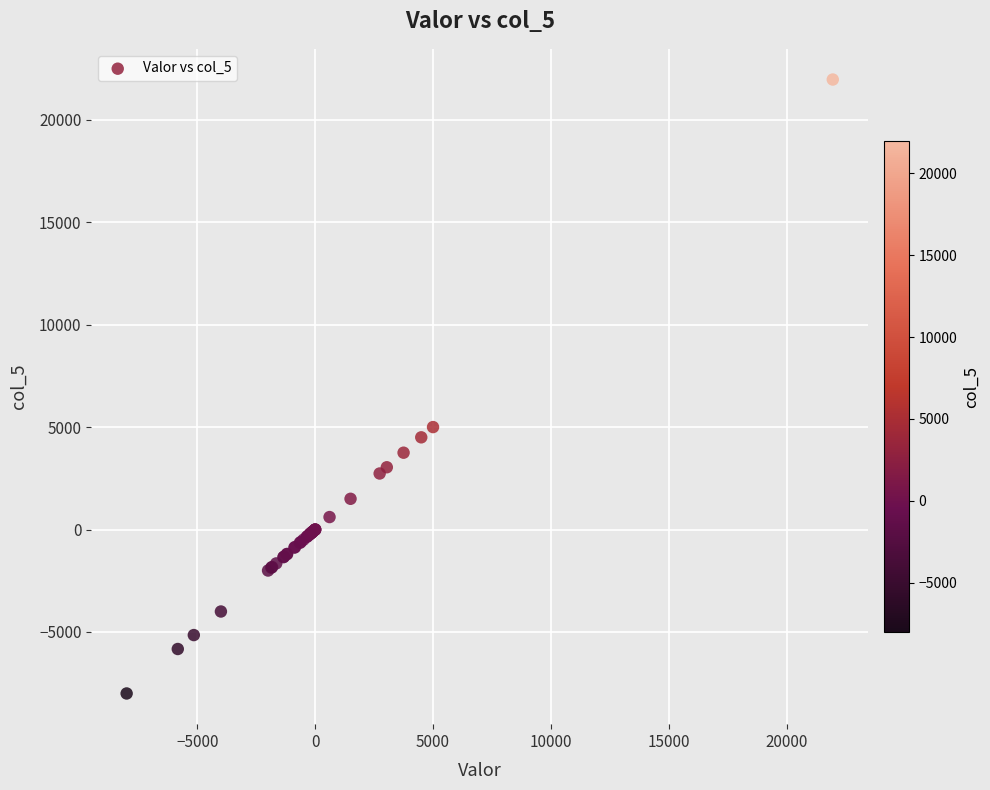

What Y value in the scatter plot is closest to 6980?

5000